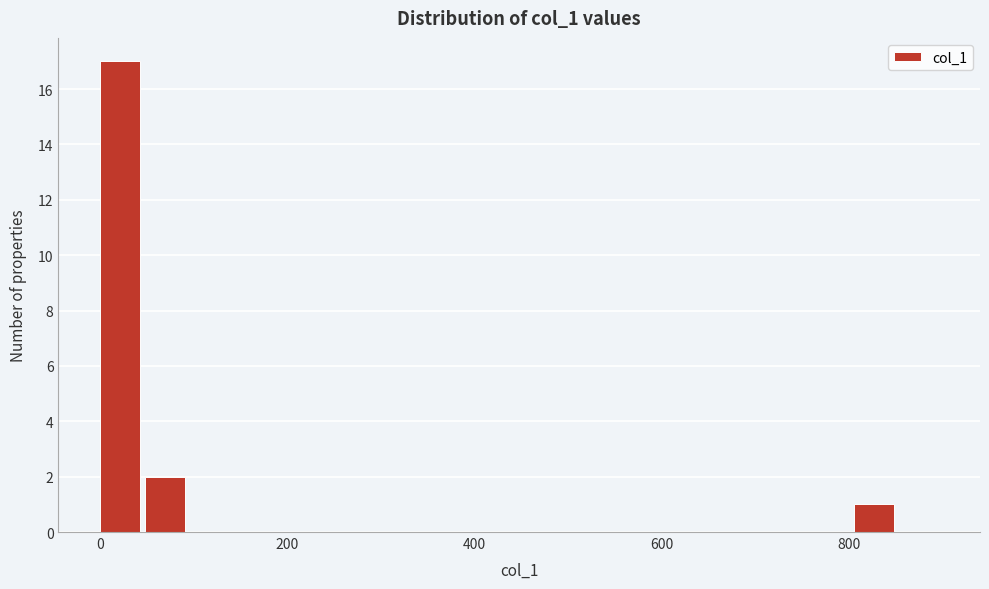

Read against the x-axis, roughly where is the centre of the tallest bar?

20